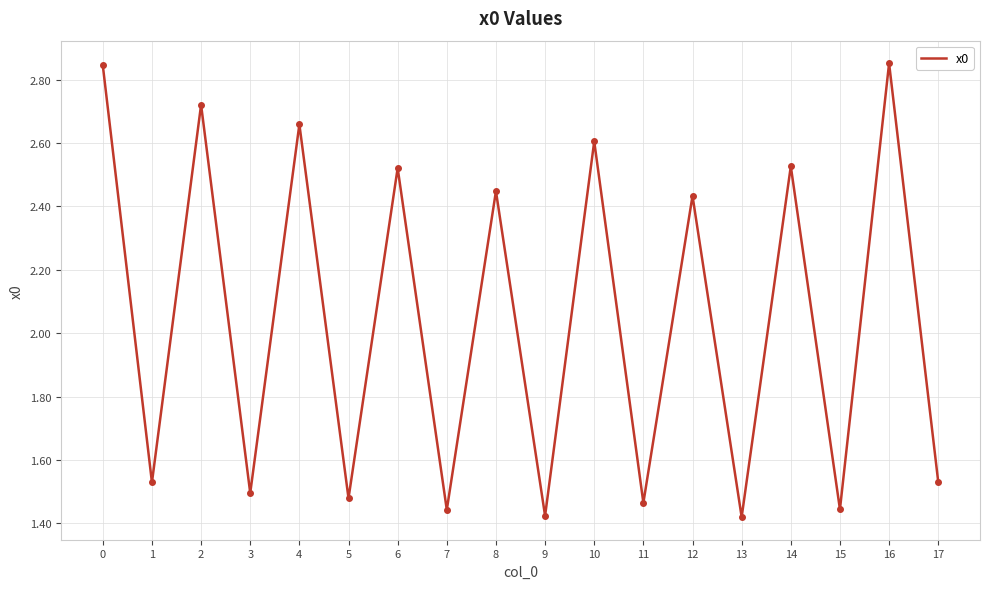

Is it true that the value at 11 is 2.2?

False